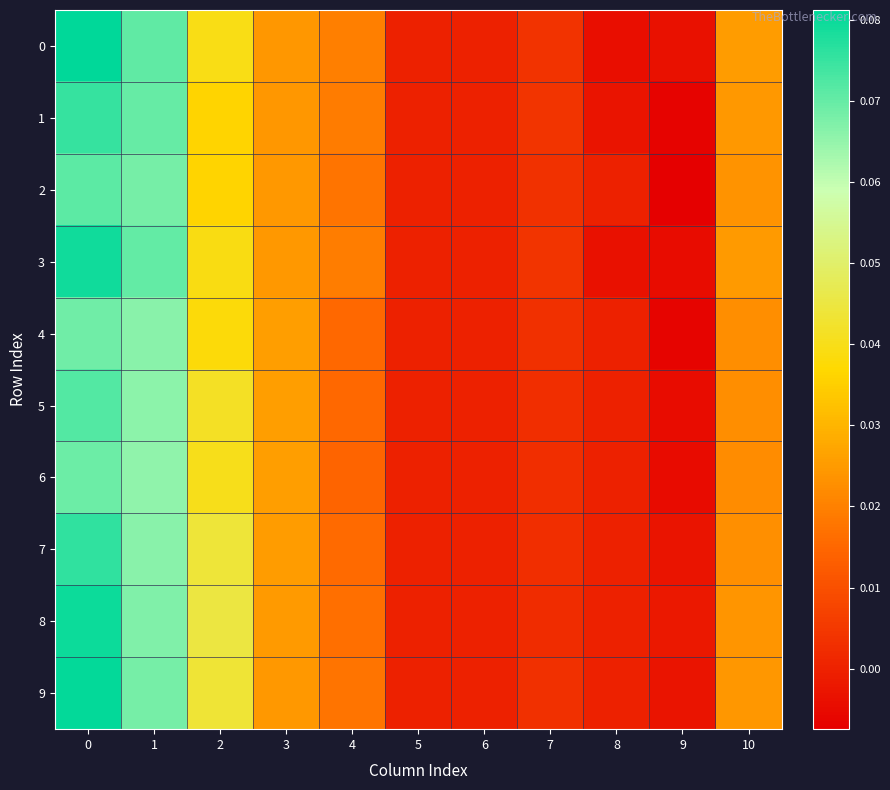

At how many categories does at least one series exceed 0?

7